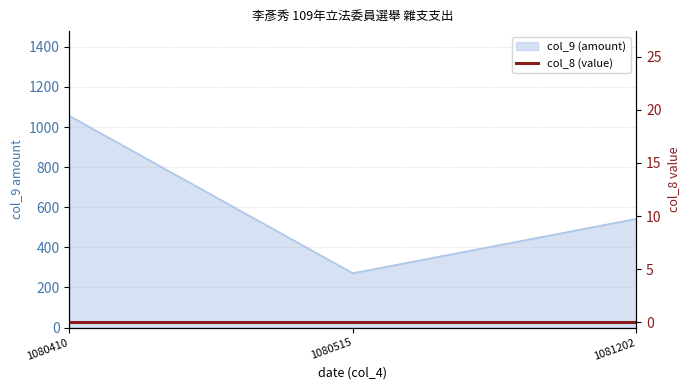

What is the sum of the values at 1080410 and 1081202?

1598